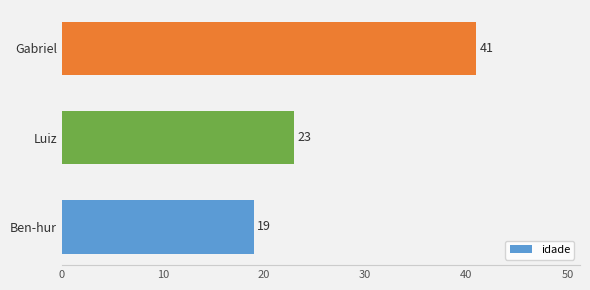

What is the average value?

28